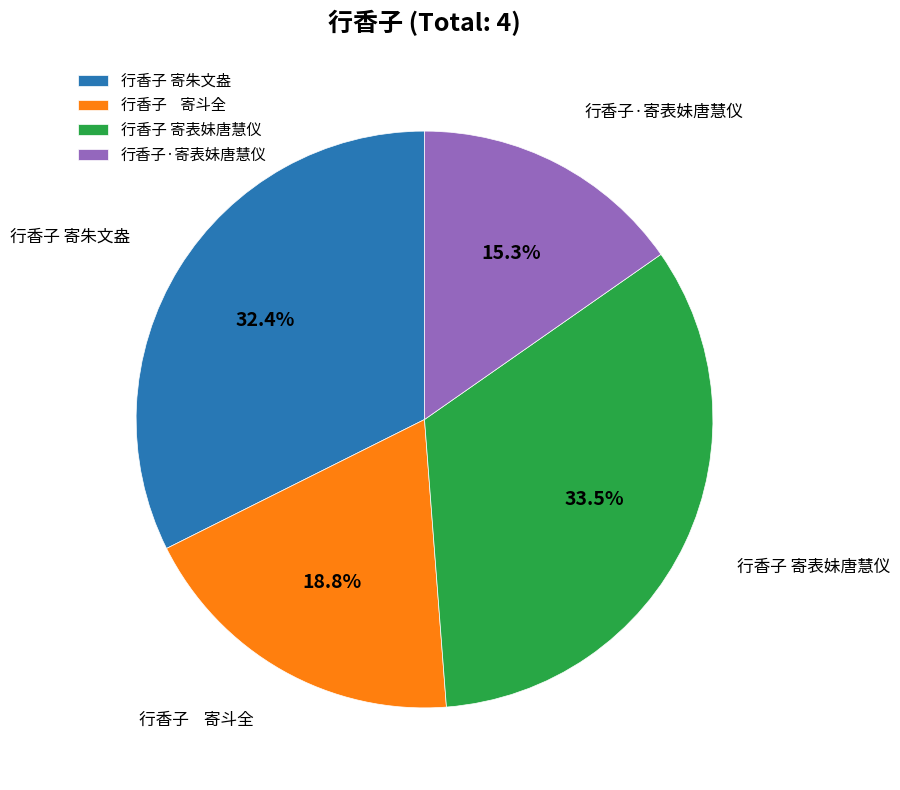

What is the ratio of the value at 行香子 寄斗全 to the value at 行香子 寄朱文盎?

0.6